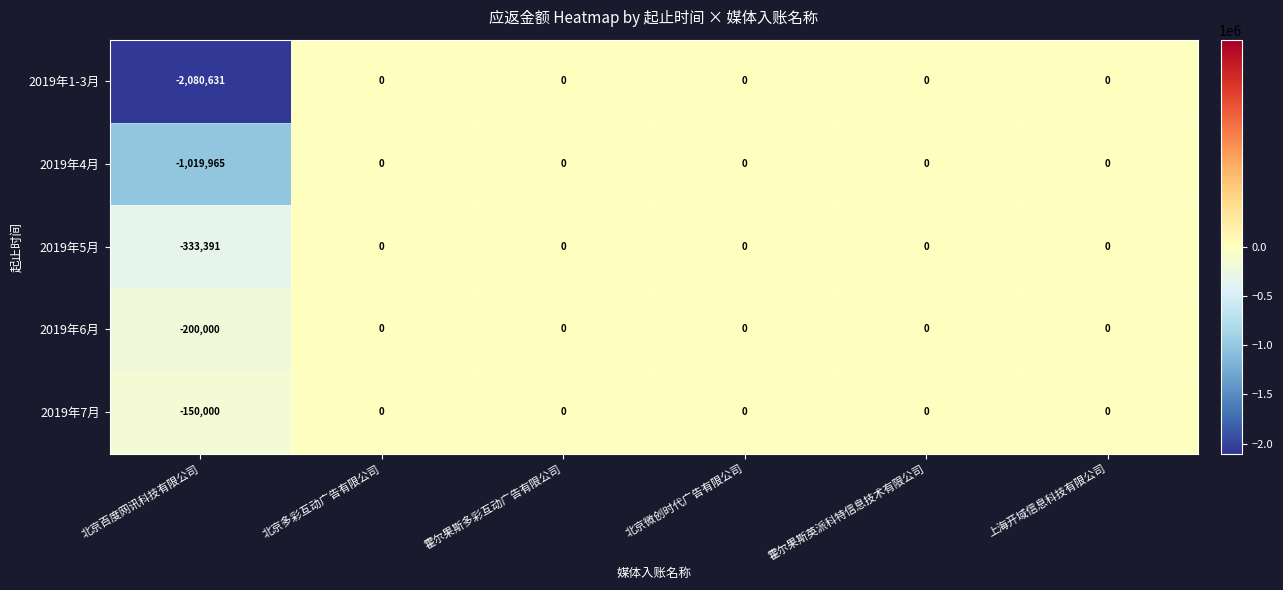

What is the difference between the maximum and minimum values in the 2019年1-3月 series?

2080631